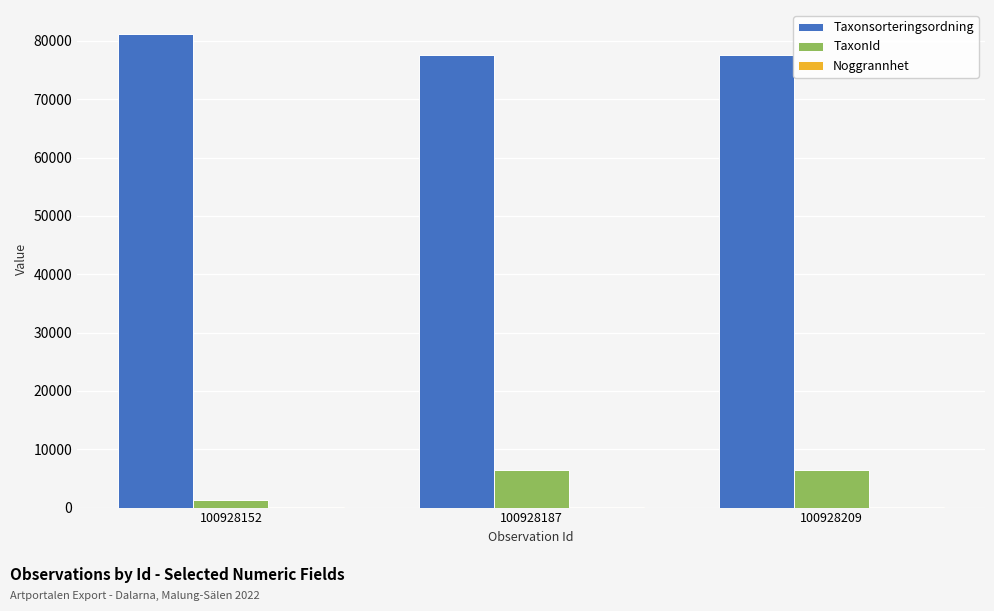

Which category has the highest value in the Taxonsorteringsordning series?

100928152